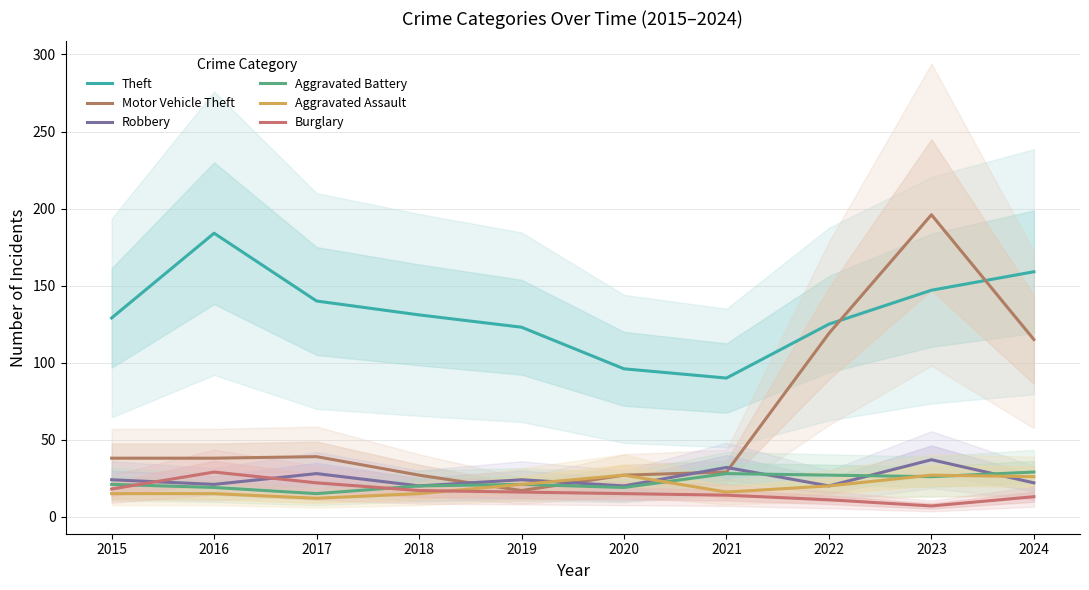

How many interior local peaks does the Aggravated Assault series have?

2